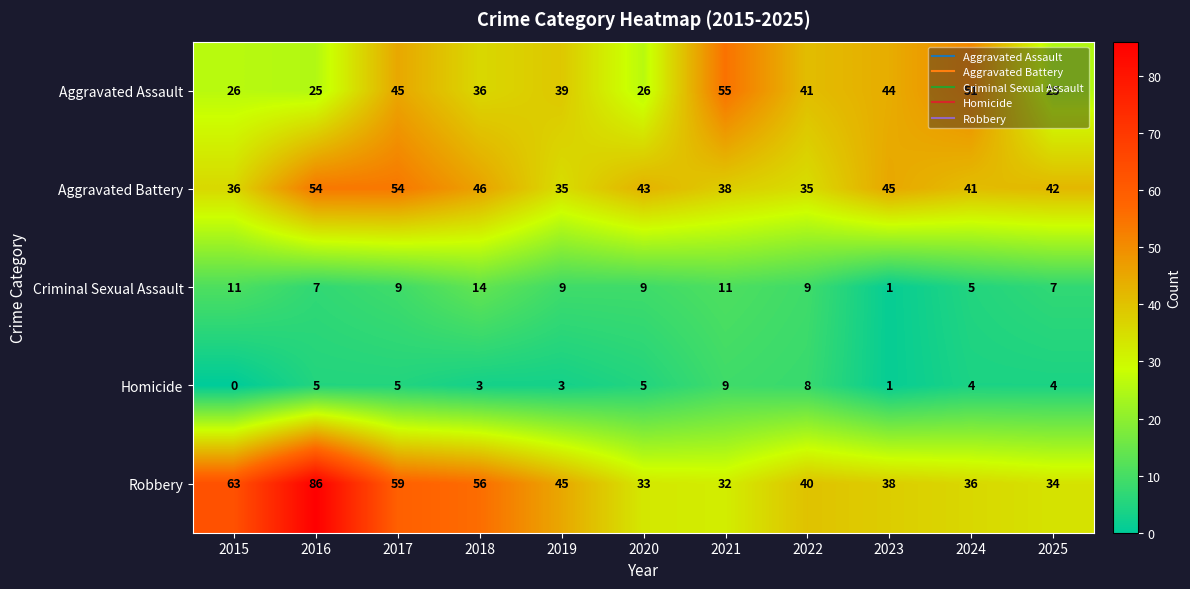

Read the Robbery value at 2022, to the nearest 10.

40